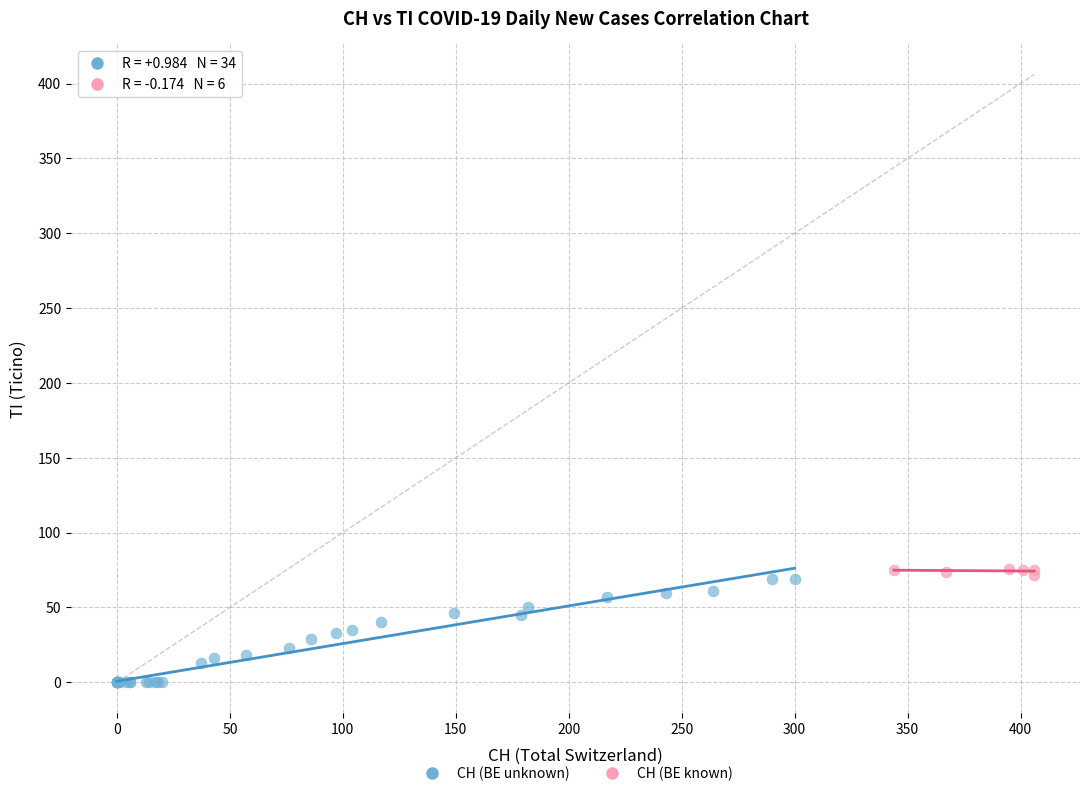

What are all the series names shown in the legend?

CH (BE unknown), CH (BE known)